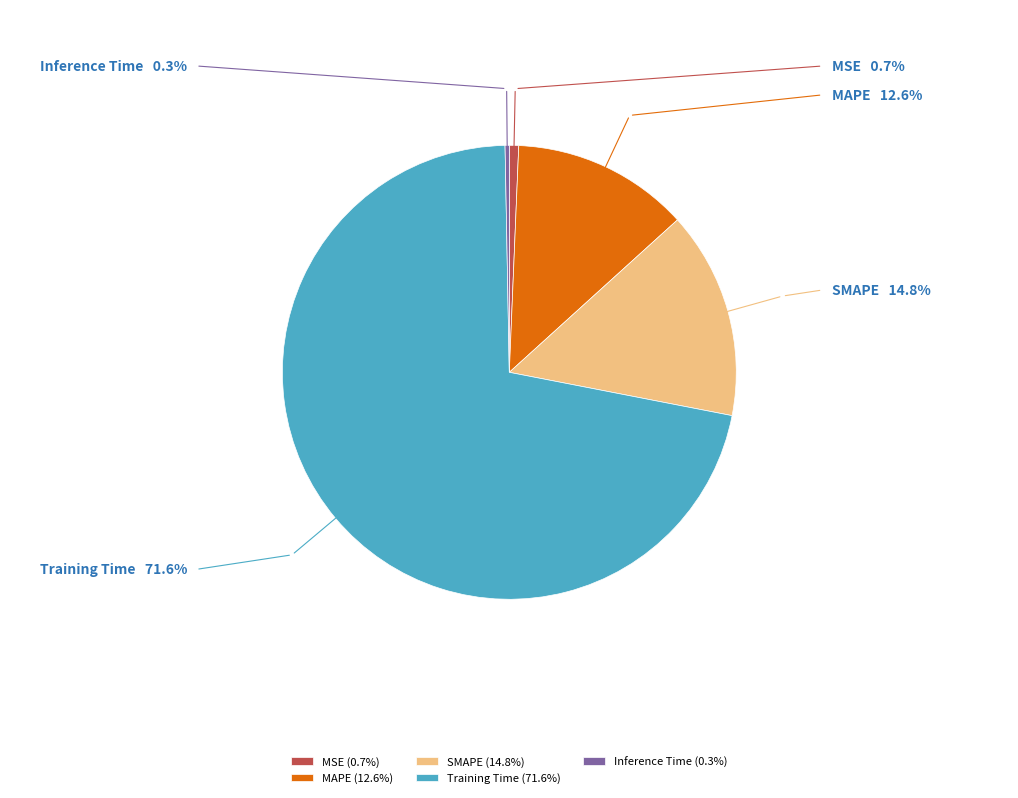

Which has a higher value, MAPE or Inference Time?

MAPE